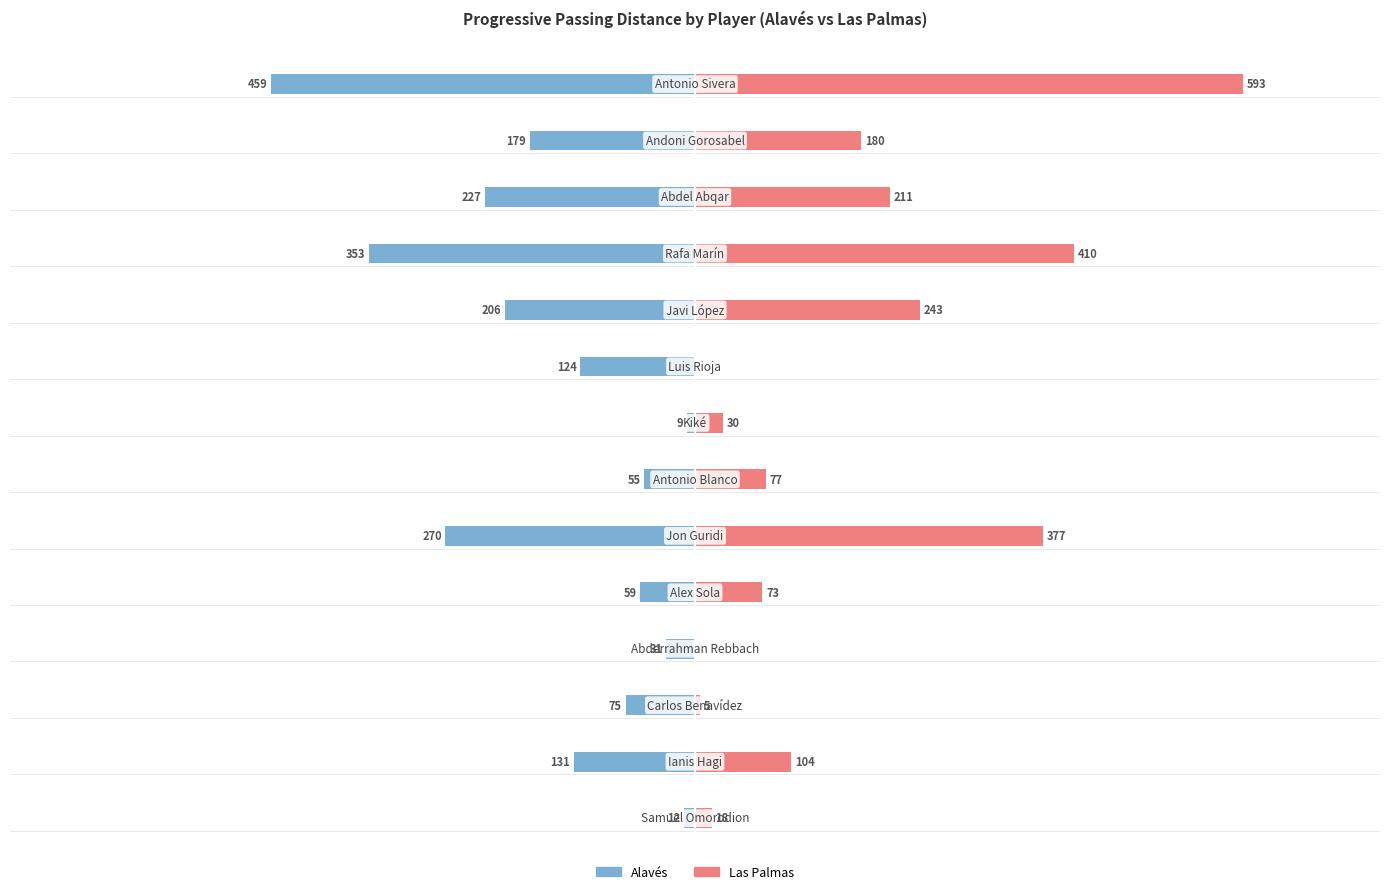

Rank the series by their maximum value, from lowest to highest.

Alavés, Las Palmas